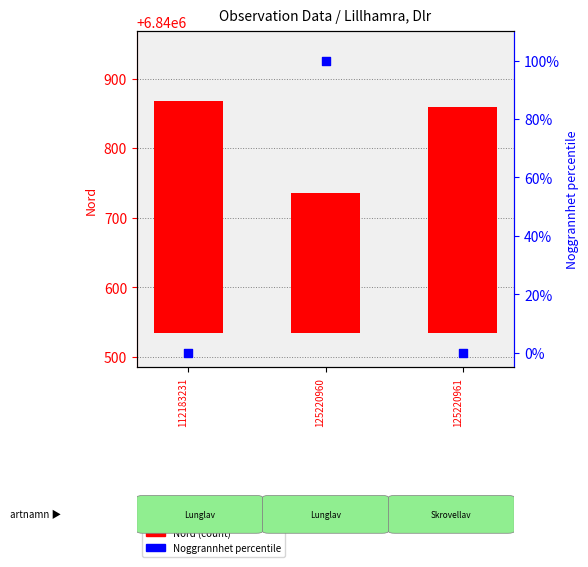

Which series has the widest spread of Y values?

Nord (count)